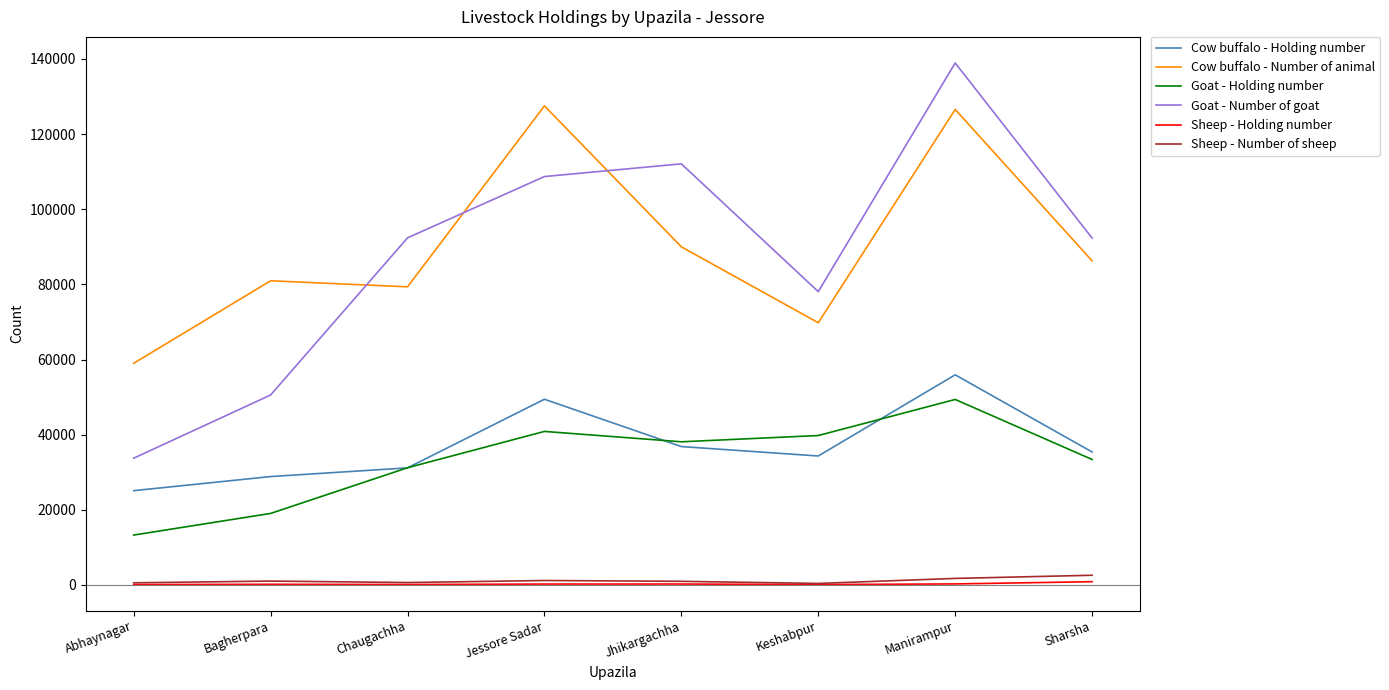

The Goat - Holding number series shows 47982 at Chaugachha. True or false?

False